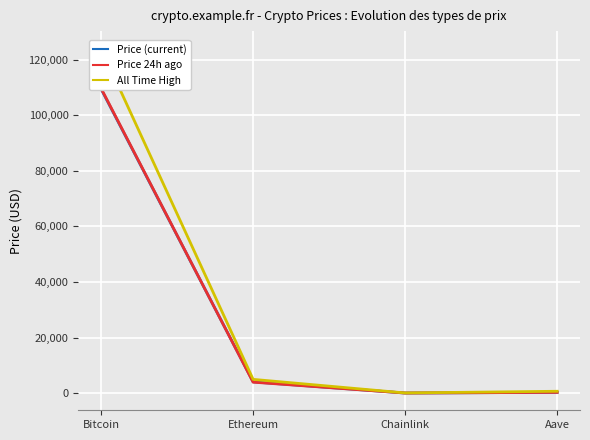

Between Ethereum and Bitcoin, which is larger?

Bitcoin